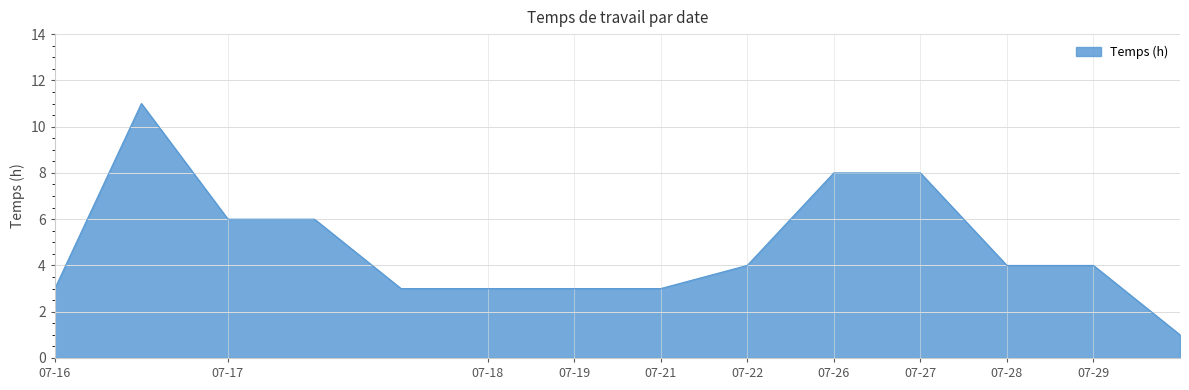

What is the maximum value shown in the chart?

11